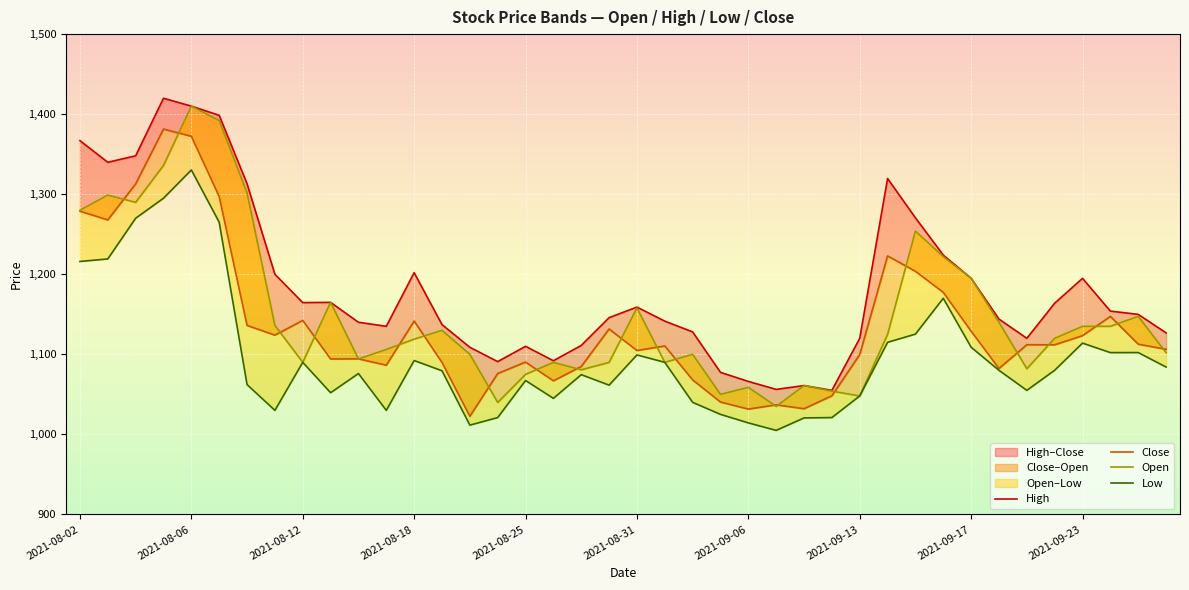

Count the number of data series in this chart.

4